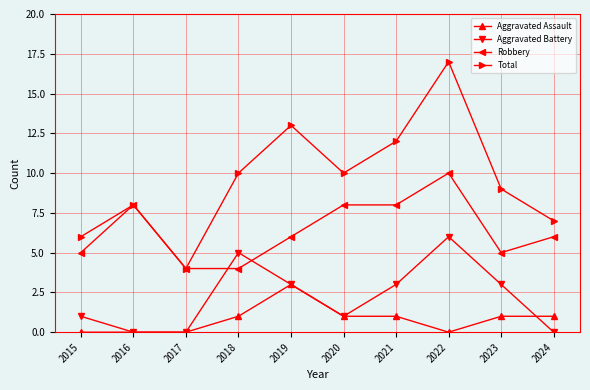

What is the difference between the second highest and minimum values in the Aggravated Assault series?

1